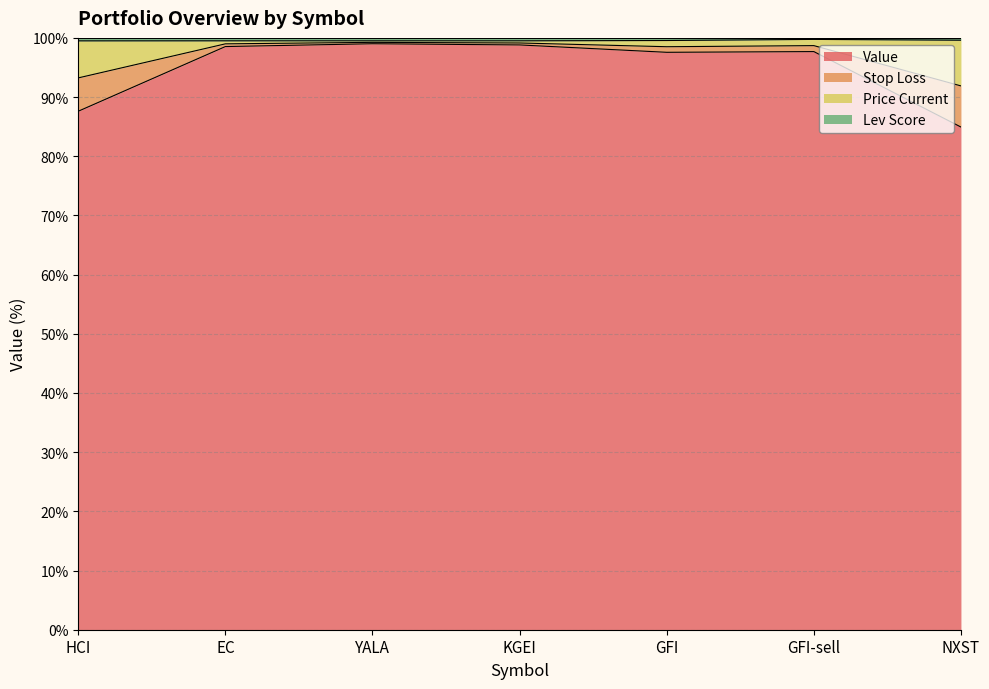

Which category has the lowest value in the Value series?

NXST